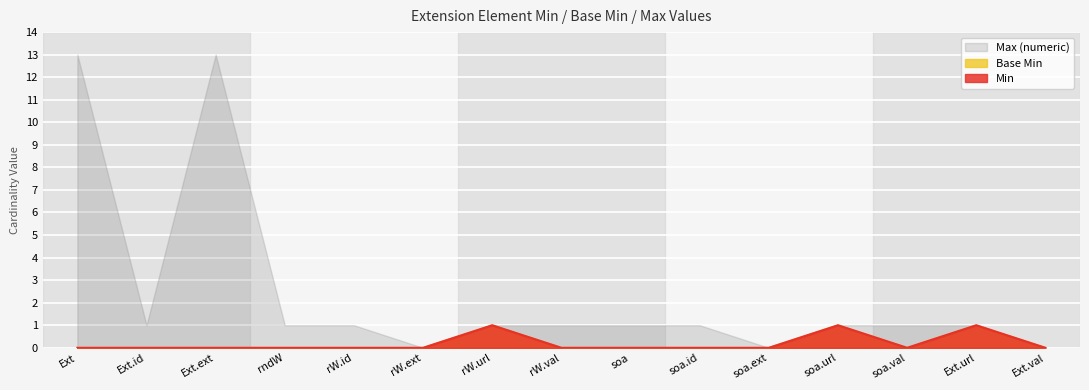

True or false: Min and Base Min cross at least once.

False